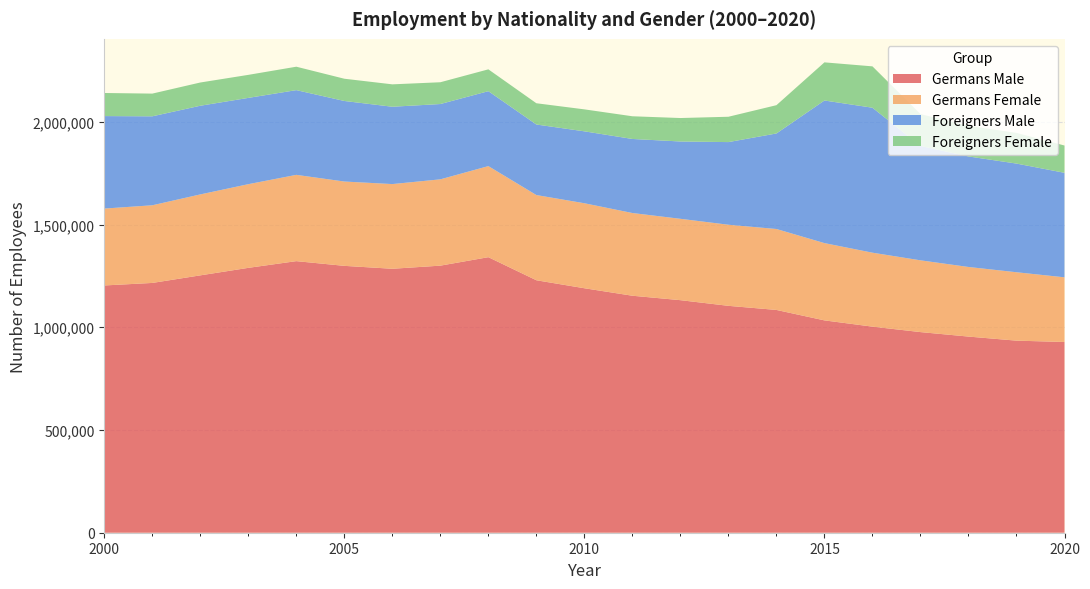

Reading left to right, extract all data points from this chart.

Germans Male: 1203643	1215912	1252792	1289363	1322029	1299066	1284882	1300074	1341311	1228964	1190065	1153620	1132049	1104460	1084472	1033635	1003162	976637	954814	934986	928459
Germans Female: 374272	378039	394033	407290	420022	410503	412278	420170	443316	414785	413756	402655	396061	394762	393993	376182	359999	349365	338813	332979	314791
Foreigners Male: 450260	433074	431672	420066	412453	392156	376470	366610	364778	343386	350110	360534	376406	402324	465067	694220	705729	556843	538028	529045	508783
Foreigners Female: 112363	110541	113107	112083	113994	108271	109011	106017	106288	103455	106912	110434	114153	123339	137677	185628	201306	154973	149008	149311	132843